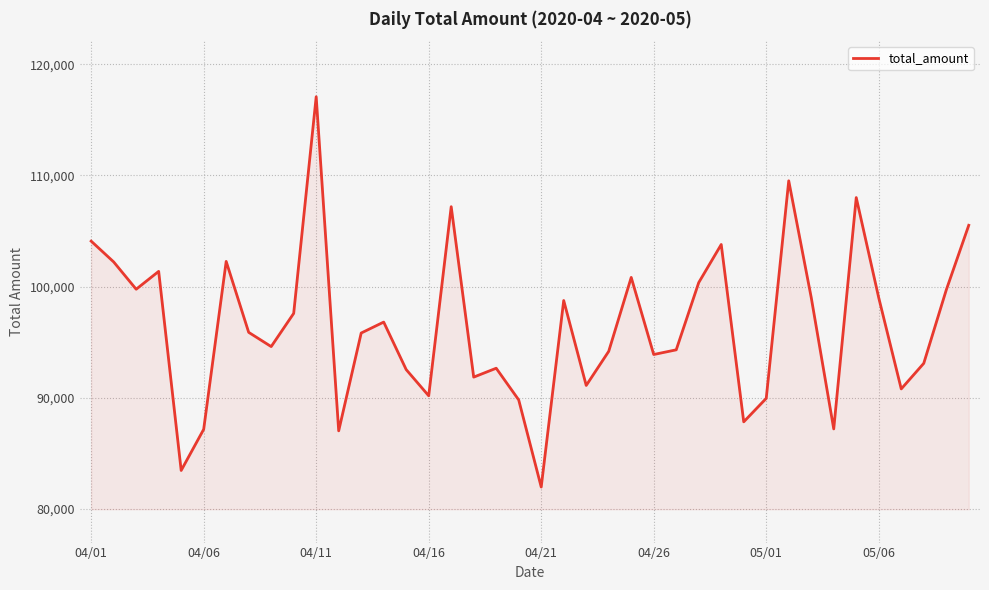

What is the greatest value displayed?

117083